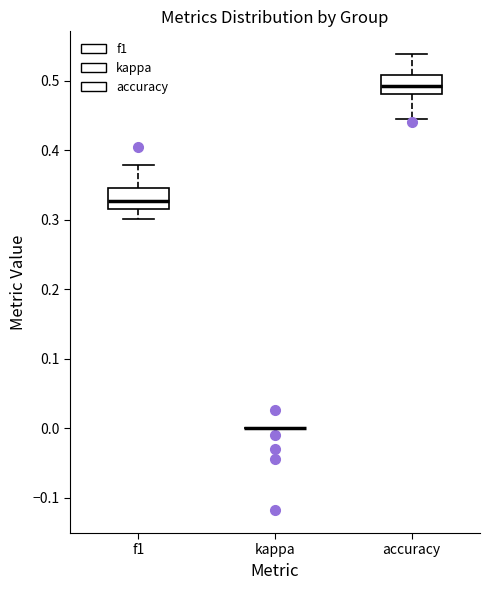

Reading left to right, transcribe this box plot: for each box, give where its median line is, the range the box spans, and where its two whiskers end, as read against the y-axis. The values are not printed on the chart, so give them approximately, as read against the axis.

f1: median 0.33, box 0.32 to 0.35, whiskers 0.30 to 0.38
kappa: box collapsed to a line at 0.00, whiskers 0.00 to 0.00
accuracy: median 0.49, box 0.48 to 0.51, whiskers 0.44 to 0.54